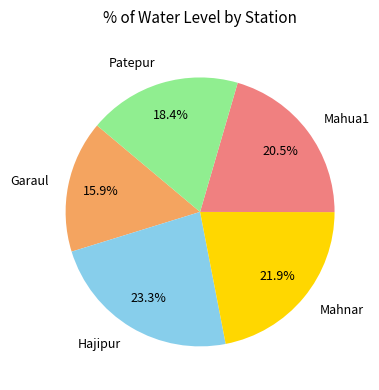

How many segments does this pie chart have?

5